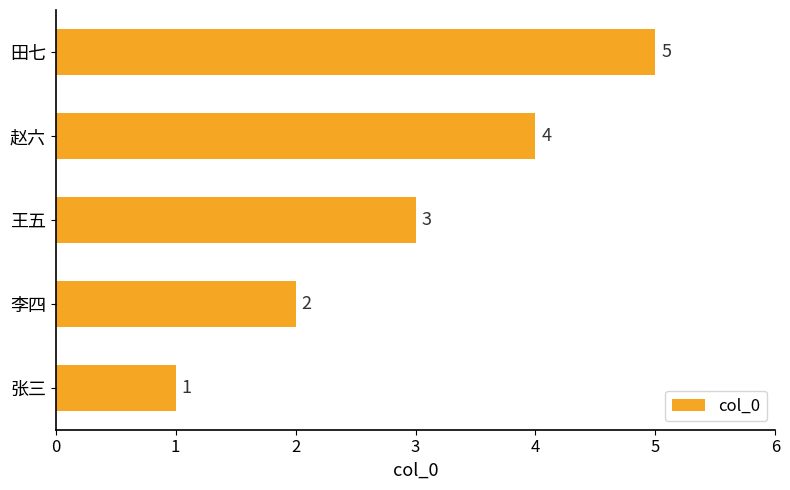

What is the difference between the maximum and minimum values?

4